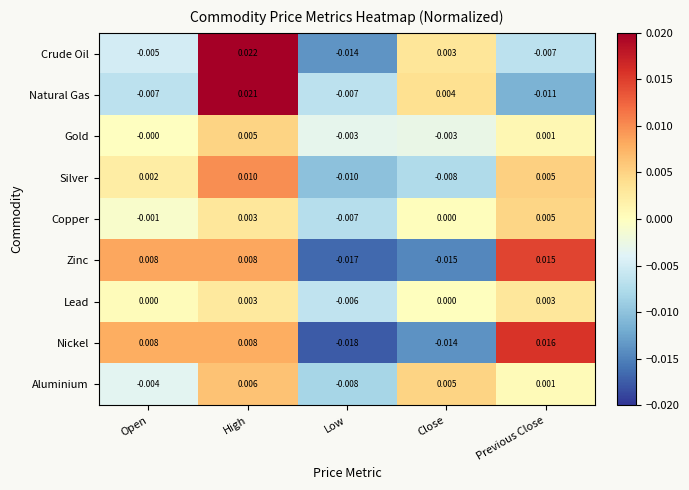

Which series changed the most between Low and Close?

Crude Oil